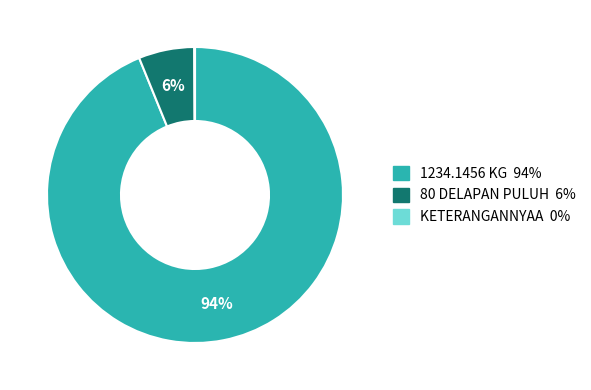

To the nearest percent, what is the difference between the 1234.1456 KG and 80 DELAPAN PULUH slice percentages?

88%